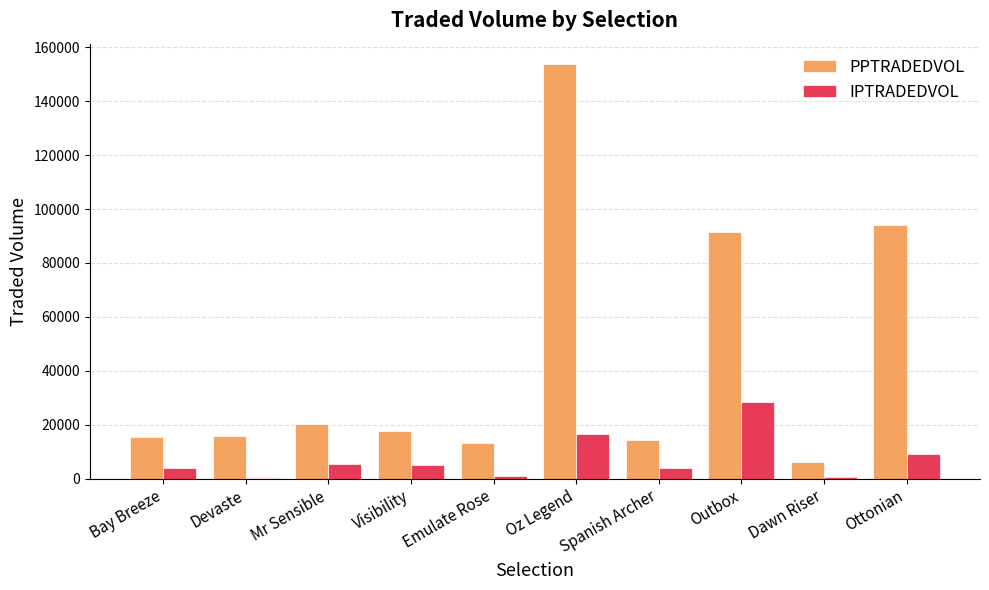

Which series changed the most between Emulate Rose and Outbox?

PPTRADEDVOL